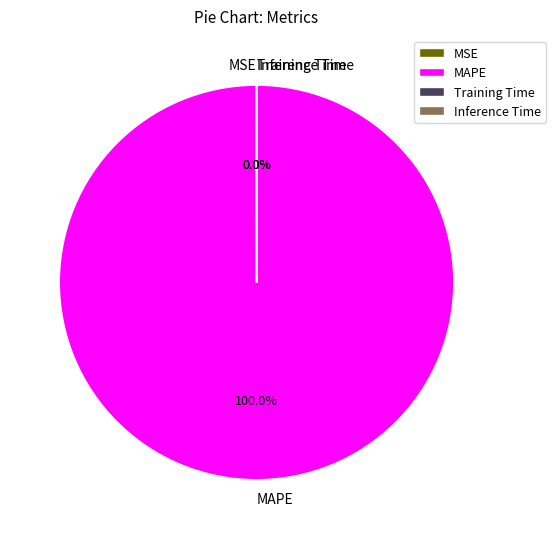

Which category has the biggest portion of the pie?

MAPE